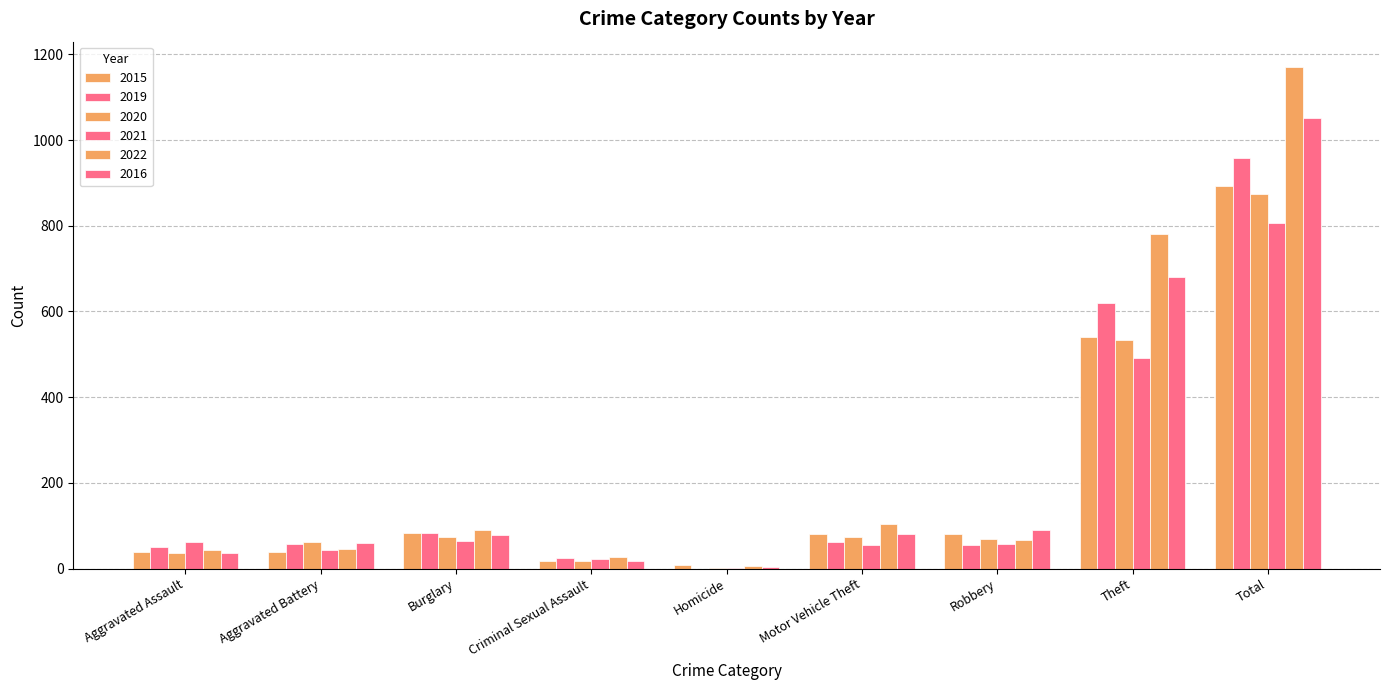

Are the bars grouped side by side (vs. stacked)?

Yes